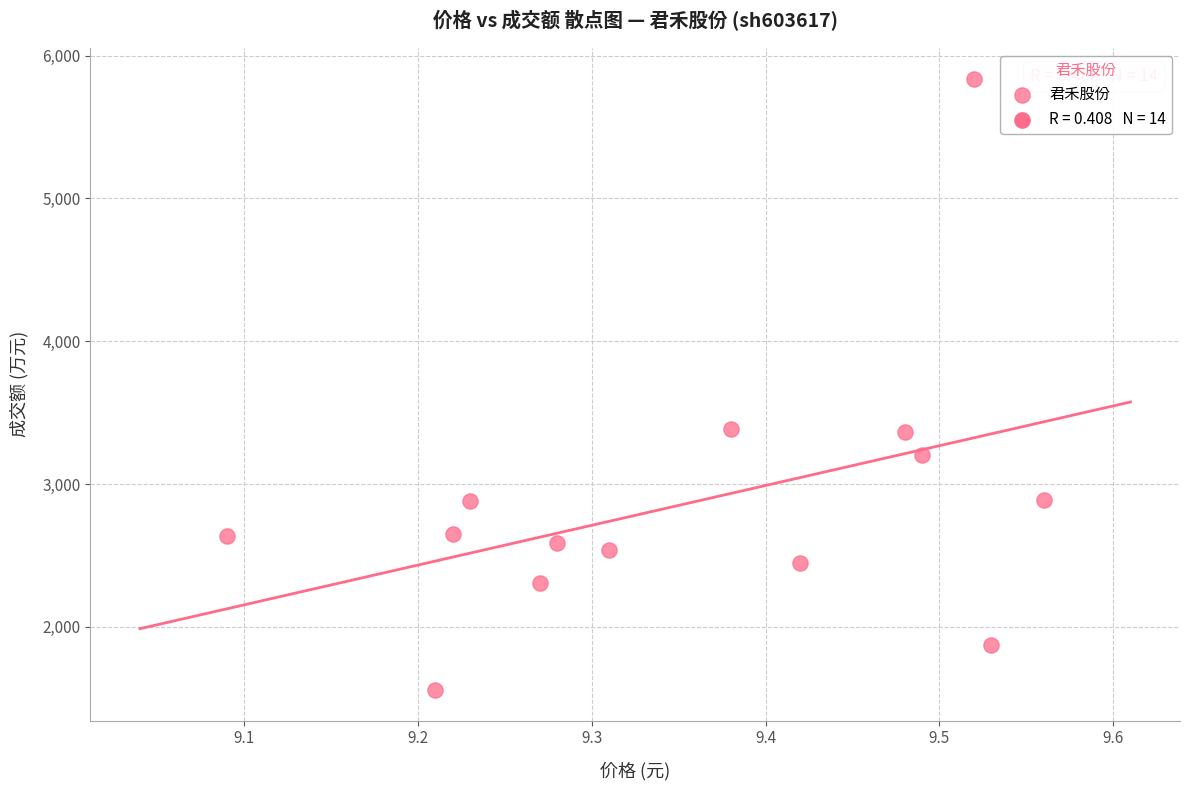

What is the range of Y values (max minus min)?

4283